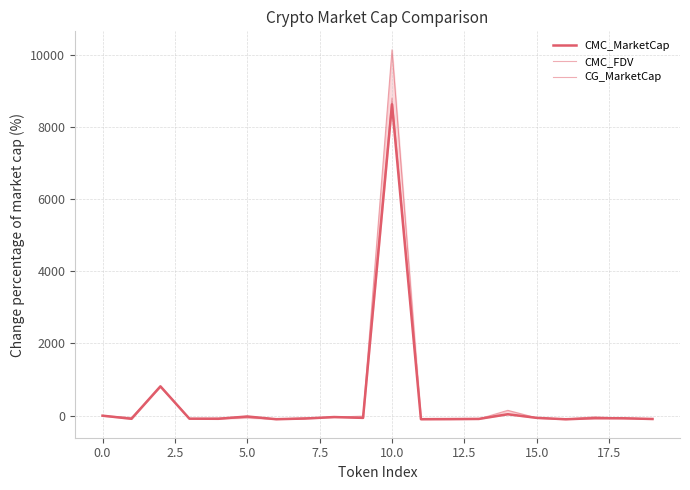

Reading right to left, transcribe all the data shown in this chart.

CMC_MarketCap: -91.6	-72.5	-70.3	-98.9	-60.5	39.4	-89.4	-94.4	-97.2	8625.4	-60.8	-37.9	-78.9	-97.4	-22.5	-86.1	-82.8	813.2	-86.2	0.0
CMC_FDV: -86.8	-68.6	-30.8	-93.8	-59.9	148.3	-89.7	-94.8	-94.3	10134.8	-11.2	-42.9	-58.0	-93.4	-19.5	-66.5	-78.3	789.4	-52.3	0.0
CG_MarketCap: -91.6	-67.0	-60.3	-98.9	-60.6	39.2	-89.4	-94.4	-97.4	8798.2	-60.9	-37.9	-78.9	-97.4	-56.7	-87.0	-82.8	812.7	-86.2	0.0